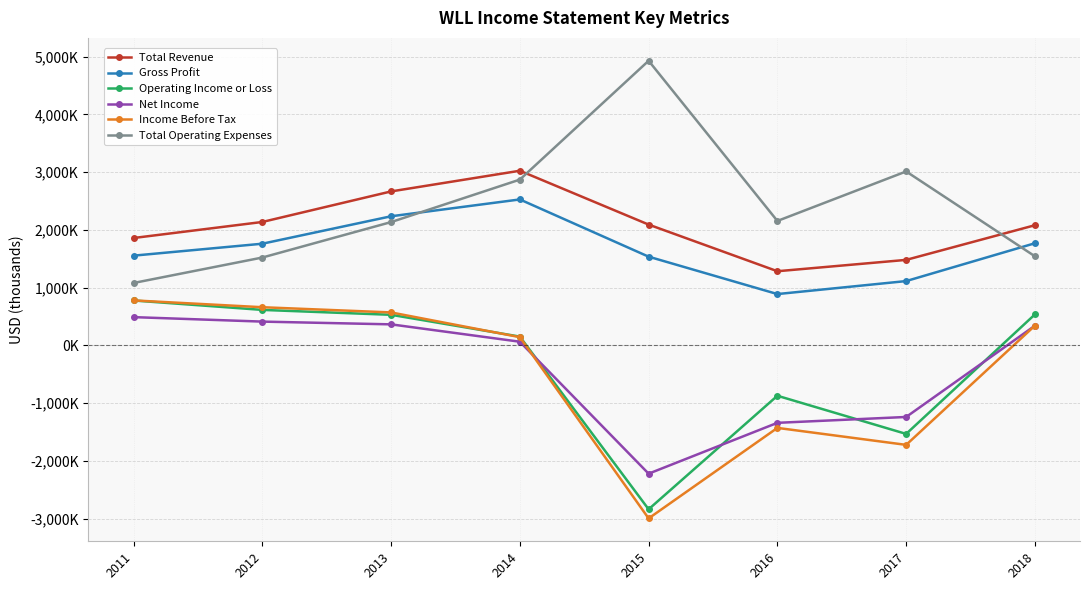

What are all the series names shown in the legend?

Total Revenue, Gross Profit, Operating Income or Loss, Net Income, Income Before Tax, Total Operating Expenses